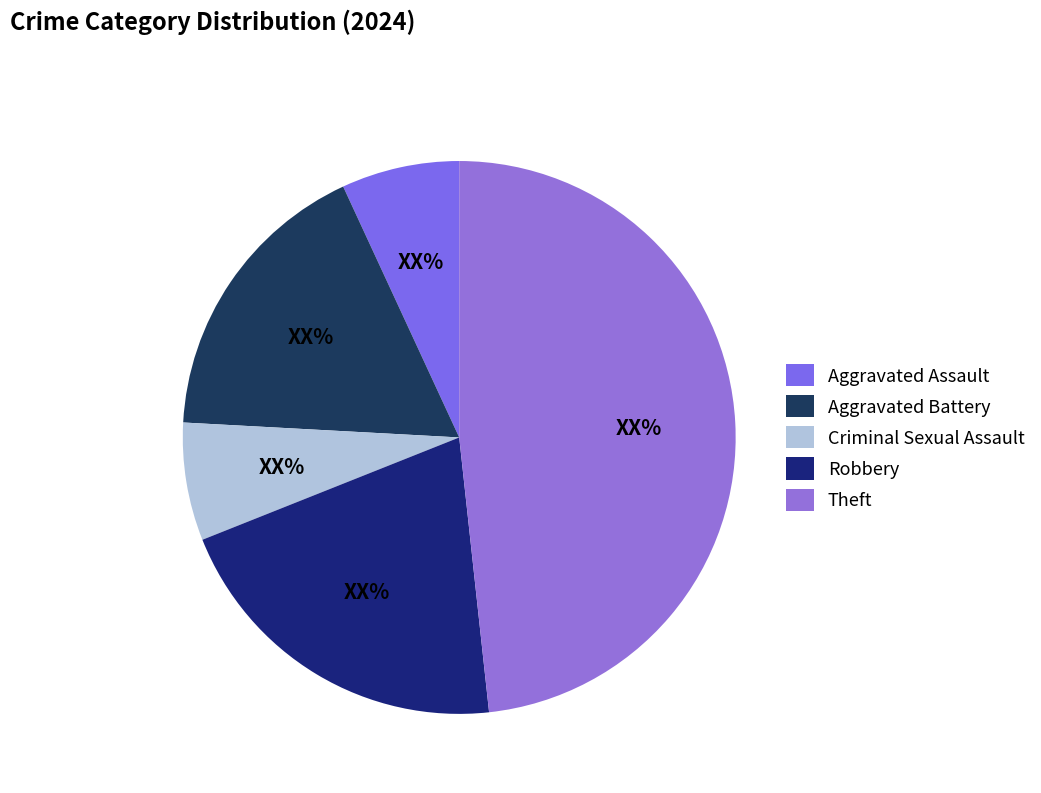

How many segments does this pie chart have?

5